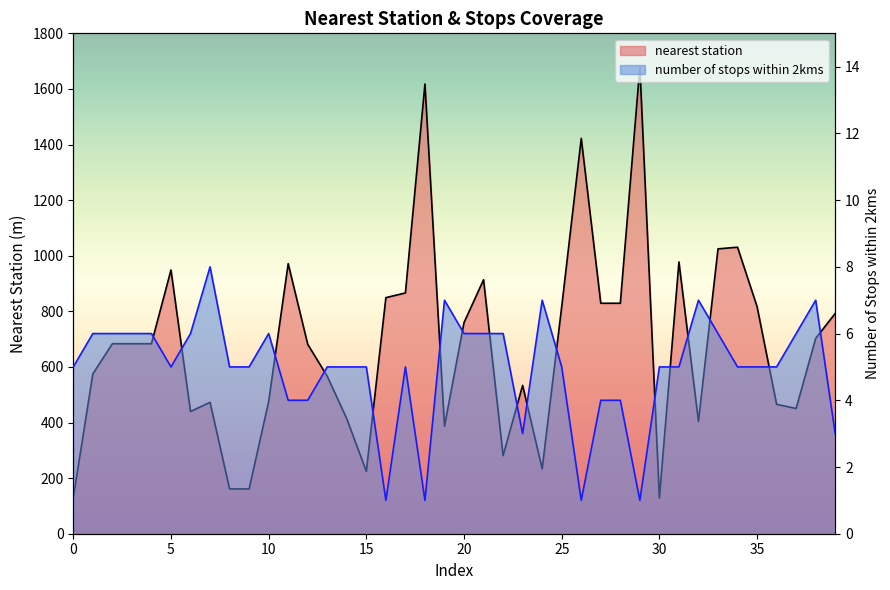

What is the value of the number of stops within 2kms point at the 7th from the left?

6.0